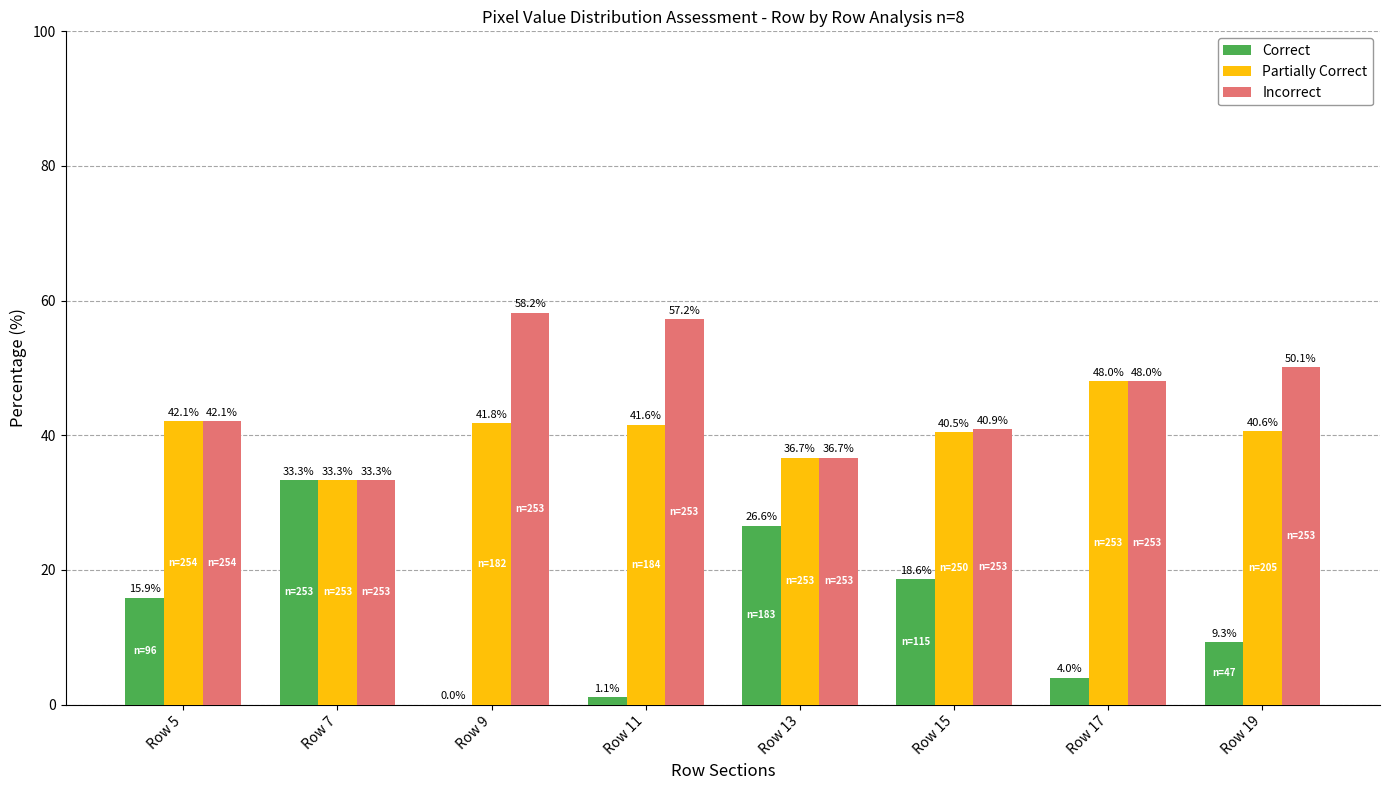

The value of Incorrect at Row 17 is 70.0. True or false?

False